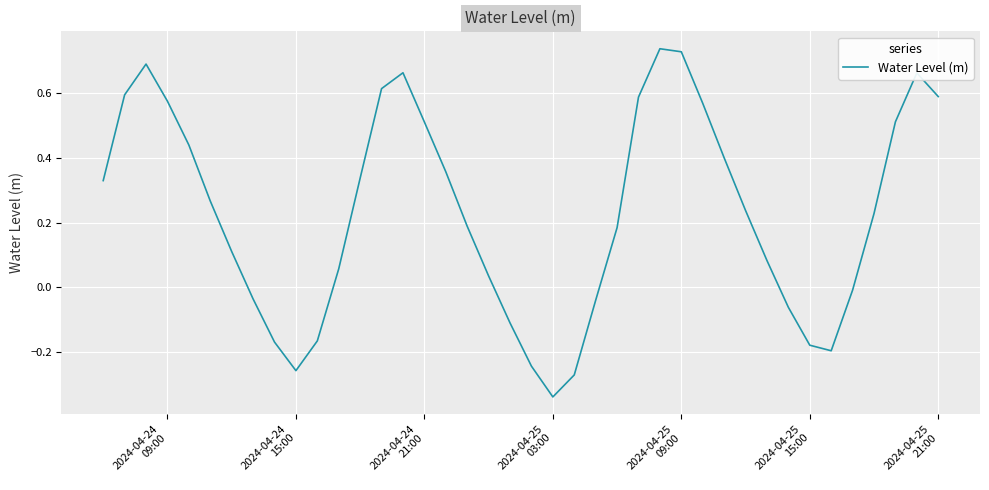

What is the difference between the maximum and minimum values?

1.1